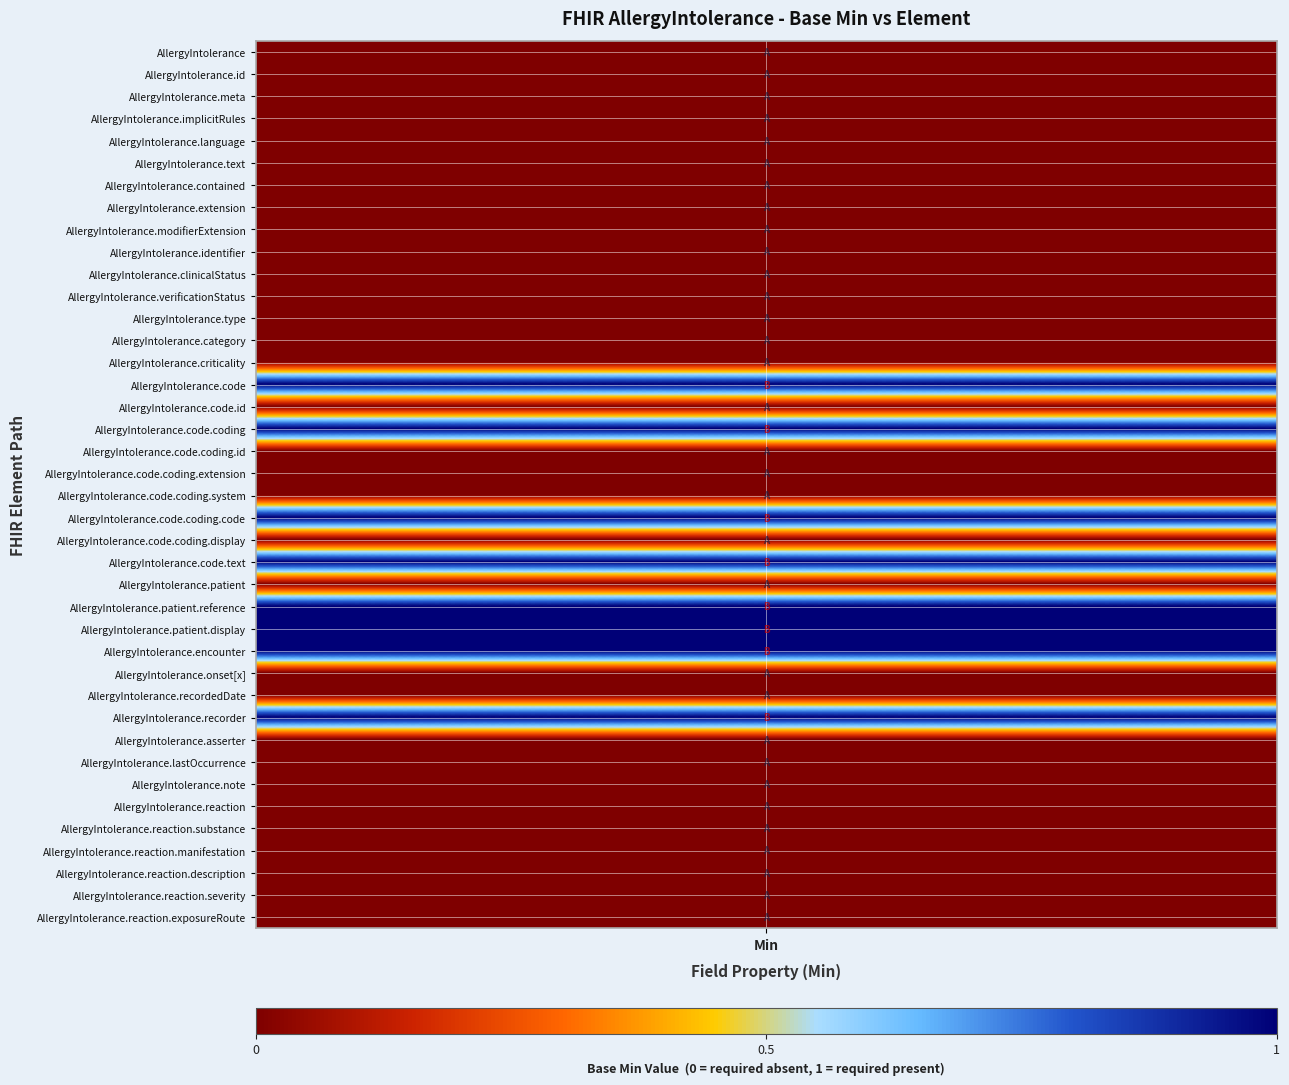

The value at 33 is 0. True or false?

True